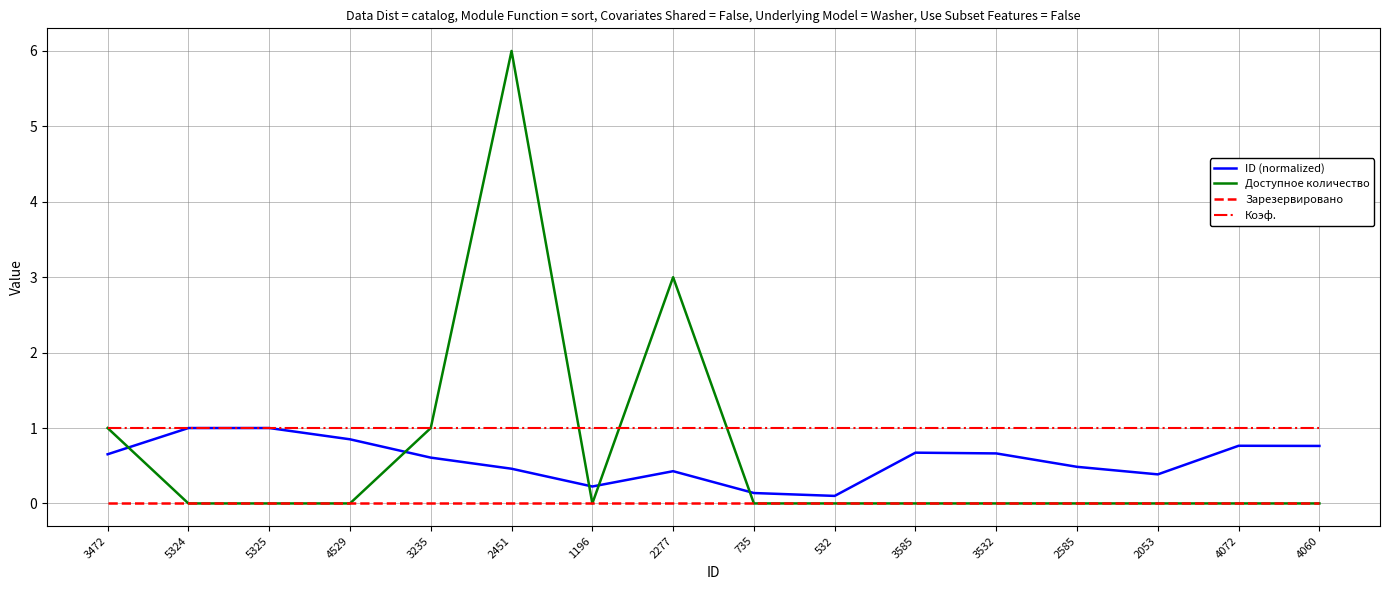

What is the greatest value displayed?

6.0